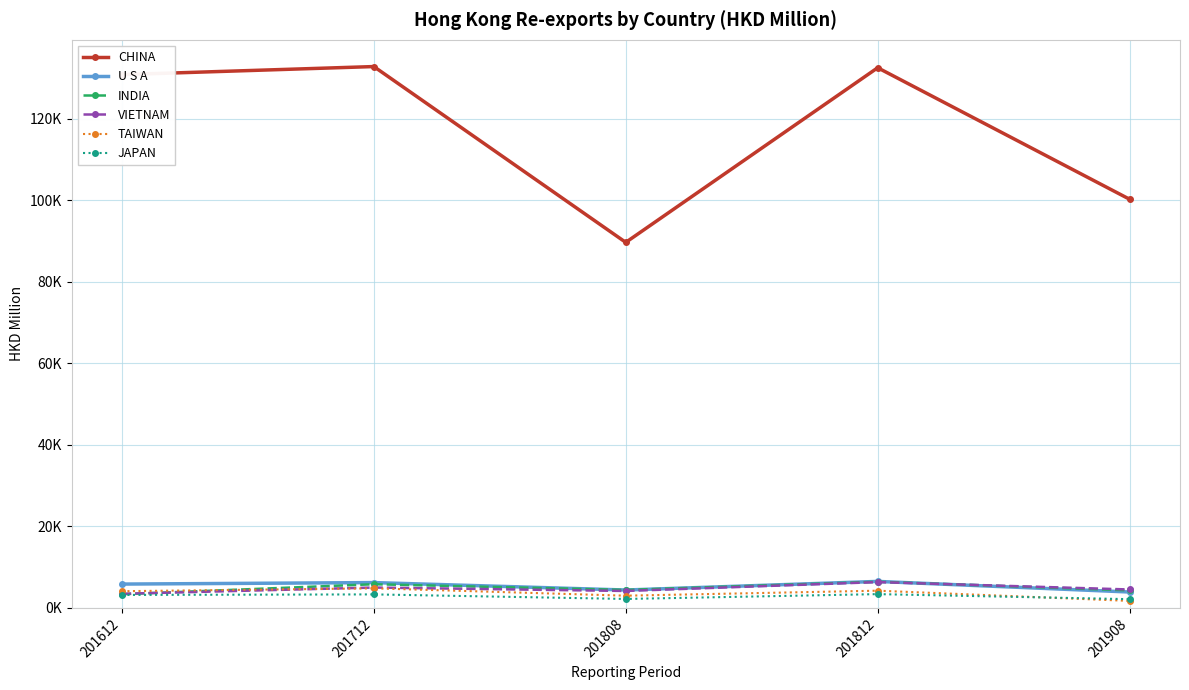

Which series has the largest range (max minus min)?

CHINA